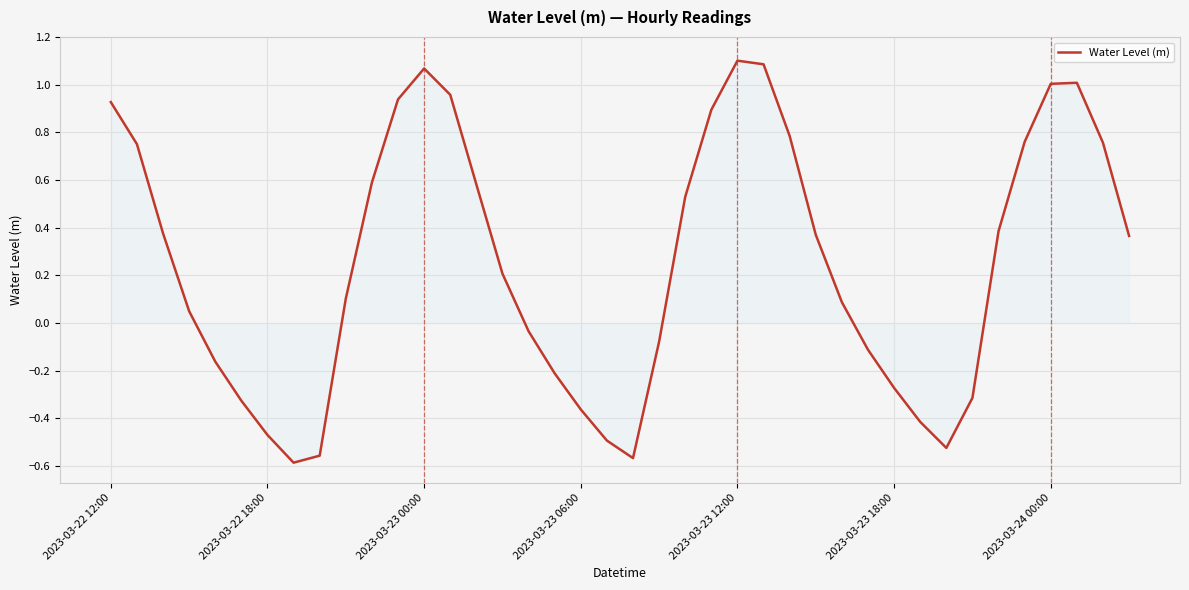

What is the difference between the maximum and minimum values?

1.7